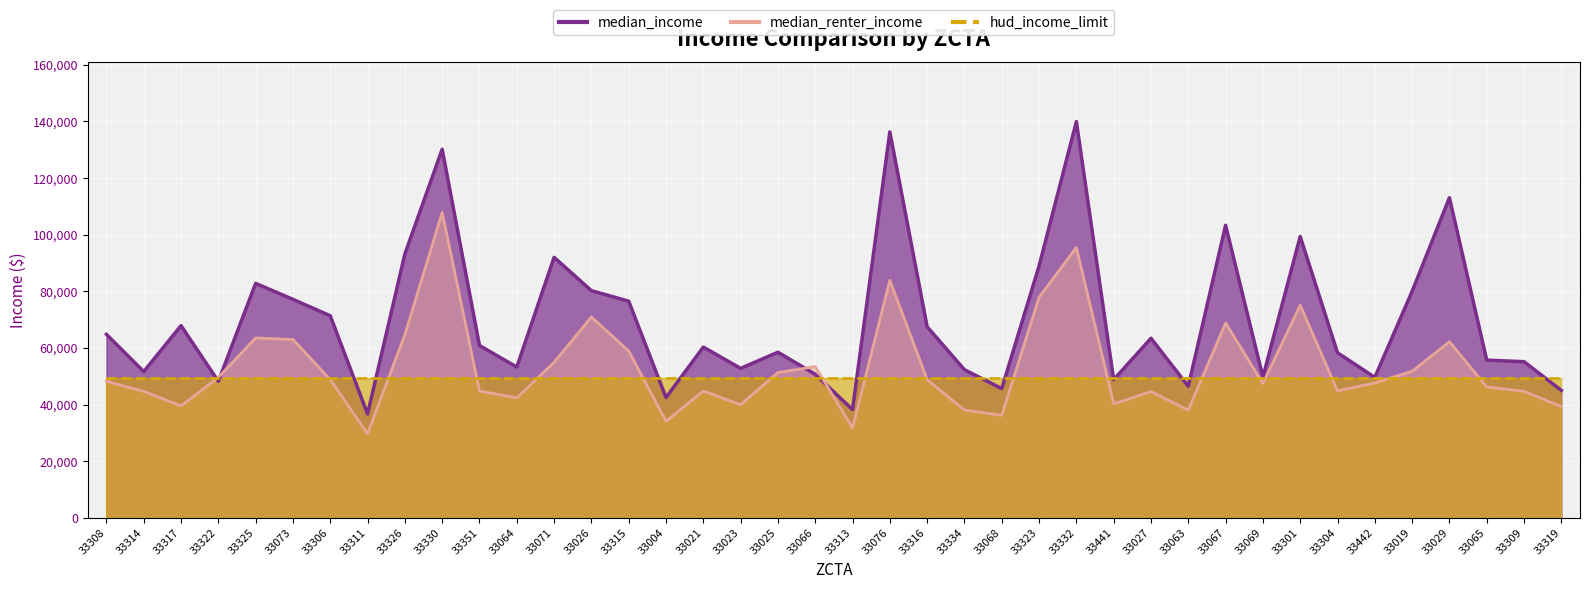

True or false: median_income and median_renter_income intersect in this chart.

True